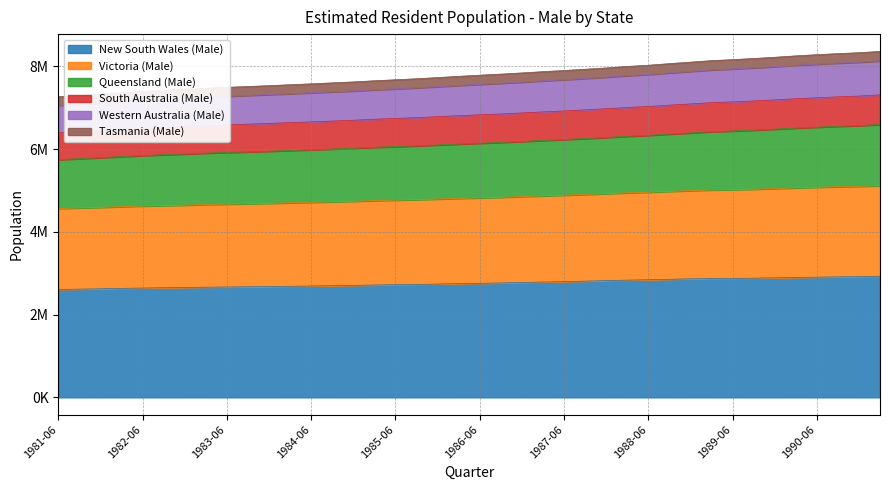

What is the difference between the New South Wales (Male) values at 1989-03 and 1982-12?

218574